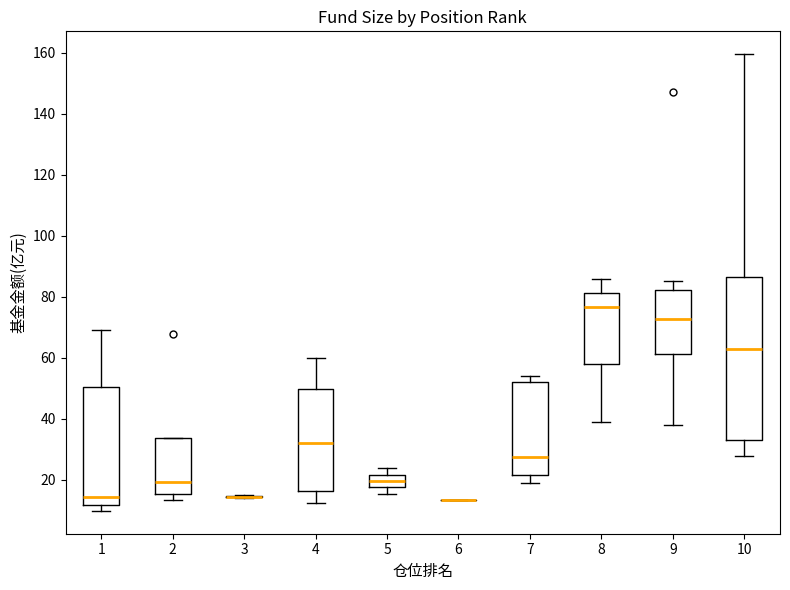

Where does the upper whisker of the box at x = 4 end on the y-axis? The values are not printed on the chart, so give them approximately, as read against the axis.

60